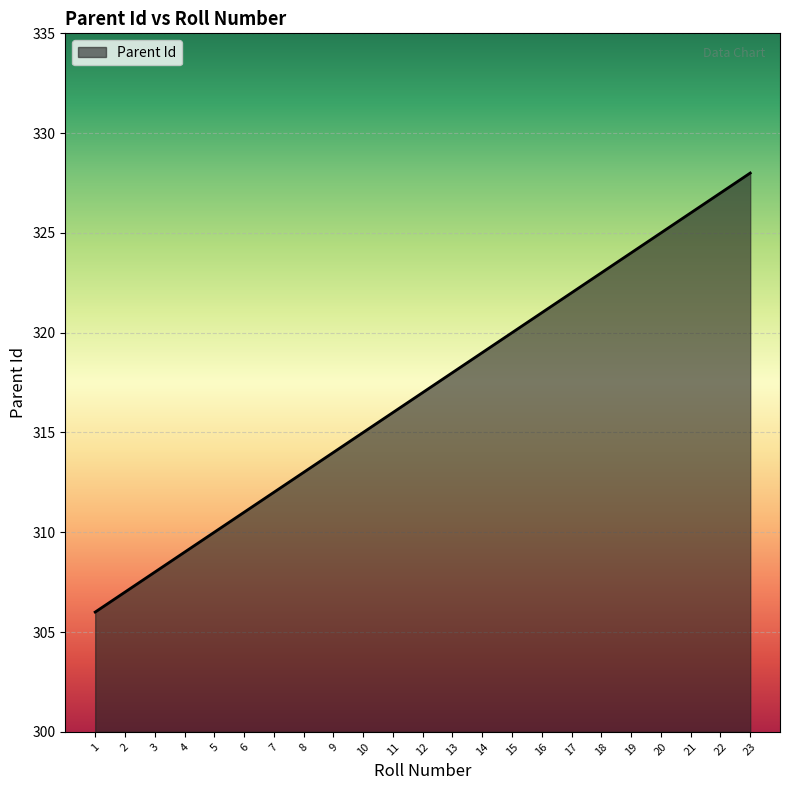

What is the ratio of the value at 2 to the value at 21?

0.9